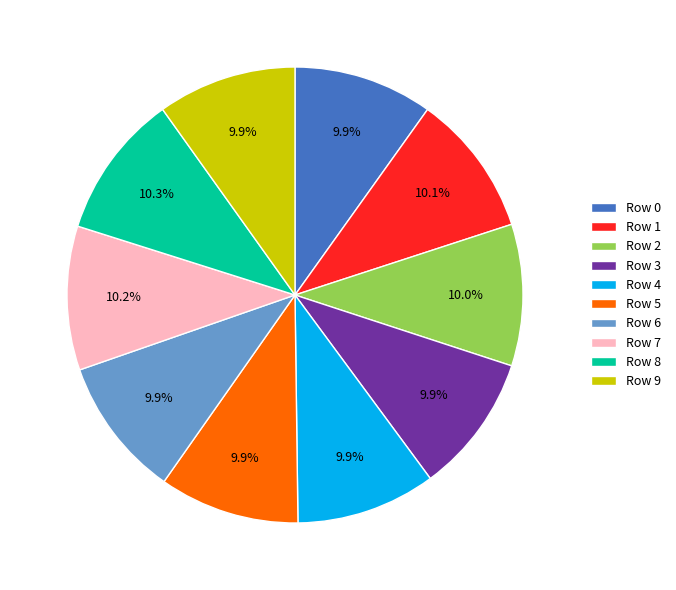

Is there any slice that represents more than half of the pie?

No